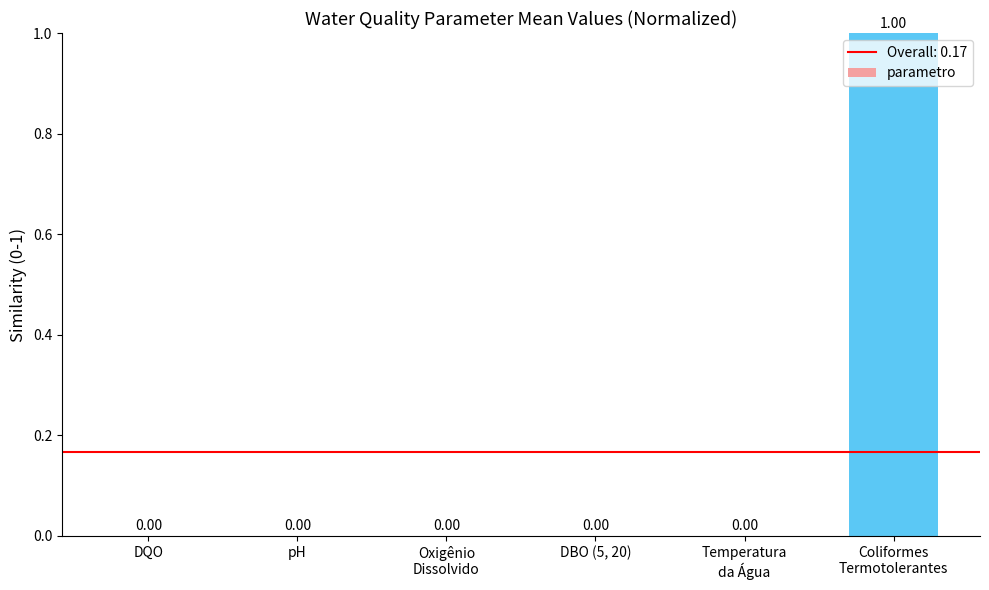

What is the sum of all values?

1.0